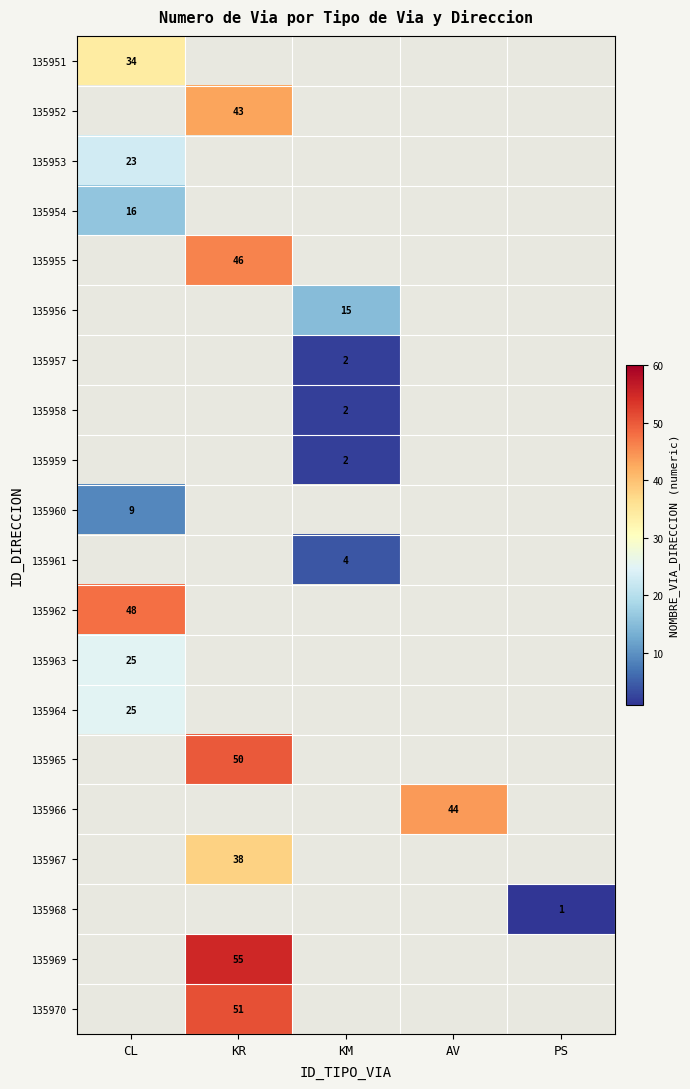

The value of 135957 at KM is 3. True or false?

False